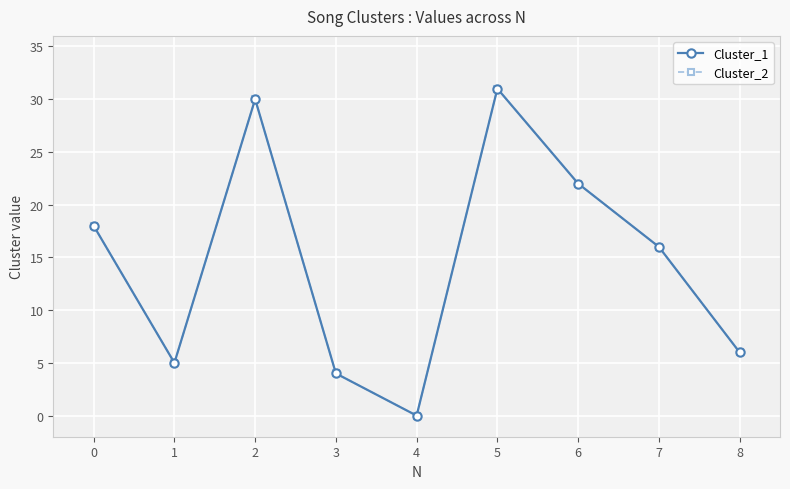

What is the difference between the maximum and minimum values in the Cluster_1 series?

31